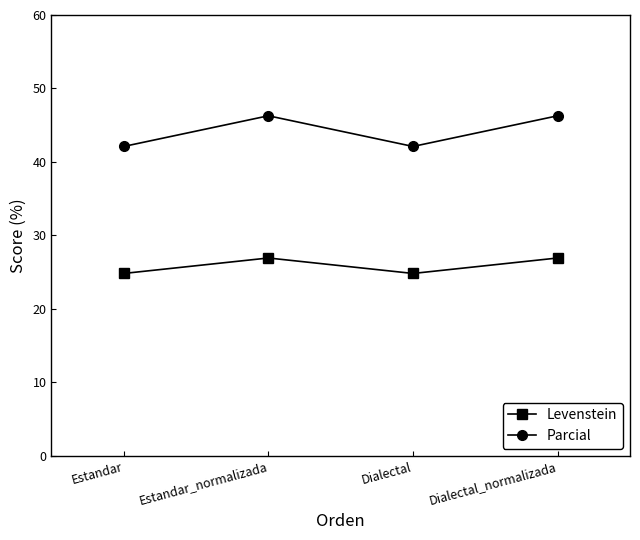

Is it true that Levenstein equals 11.7 at Dialectal_normalizada?

False